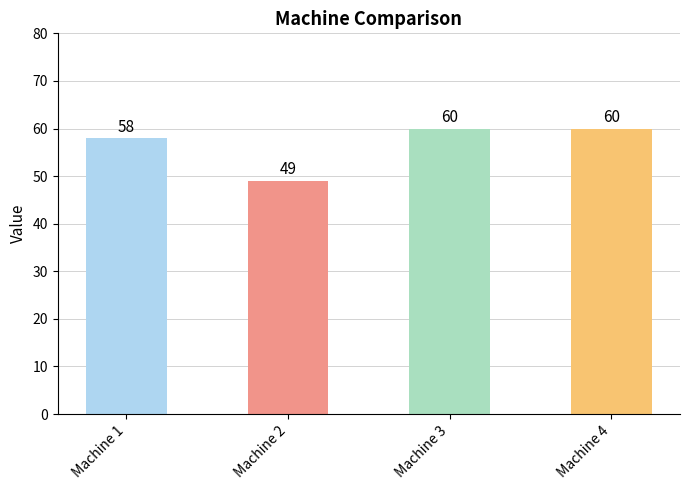

What is the difference between the maximum and second lowest values?

2